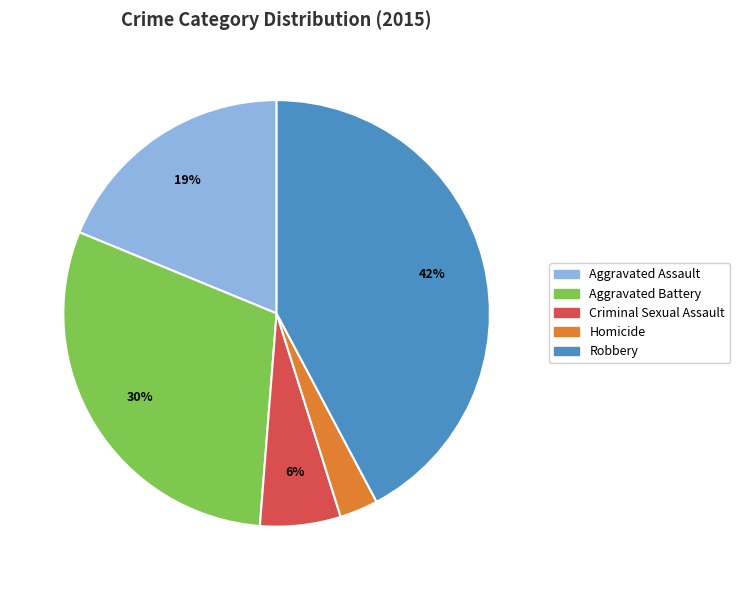

Which slice is the smallest?

Homicide